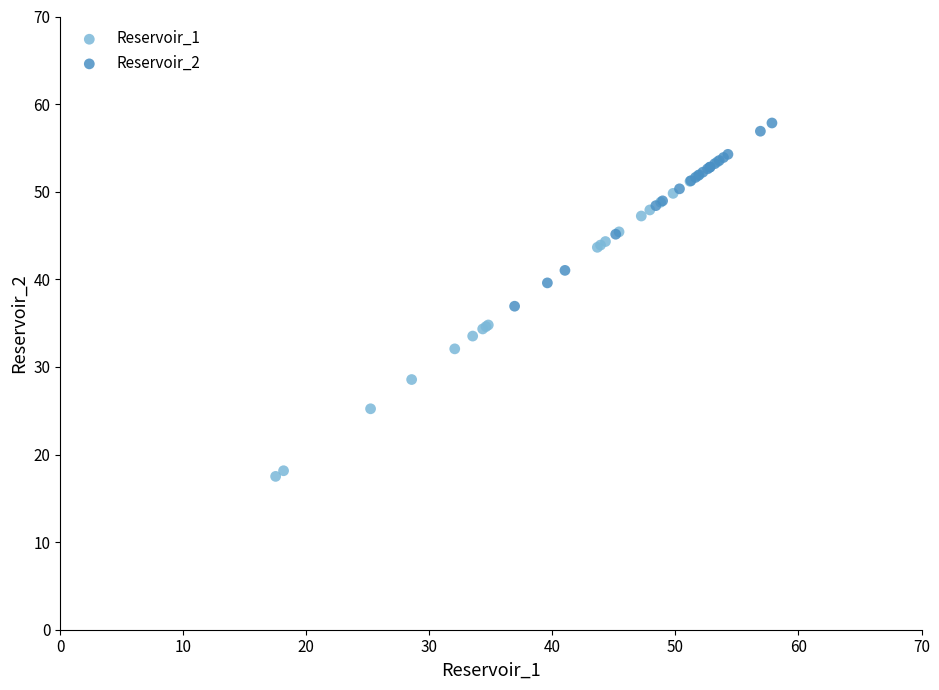

Which series reaches the maximum Y coordinate?

Reservoir_2